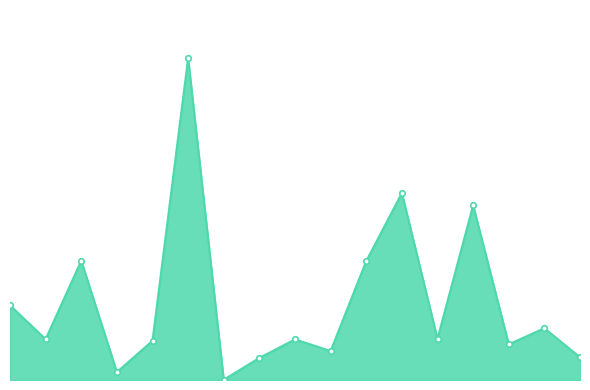

What is the maximum value shown in the chart?

18339